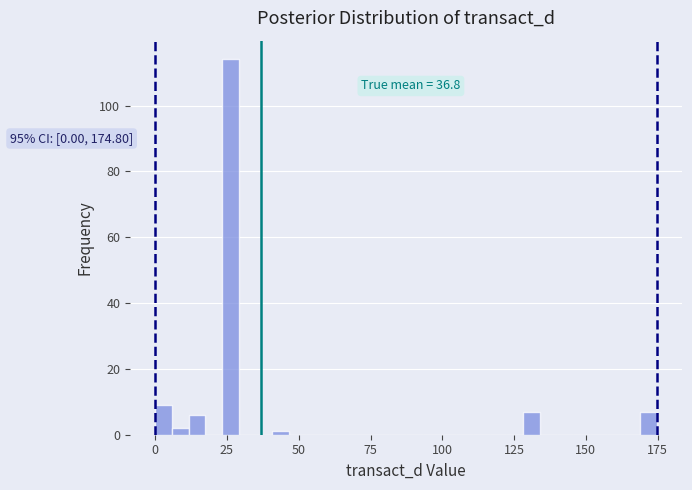

Read against the x-axis, roughly where is the centre of the tallest bar?

25